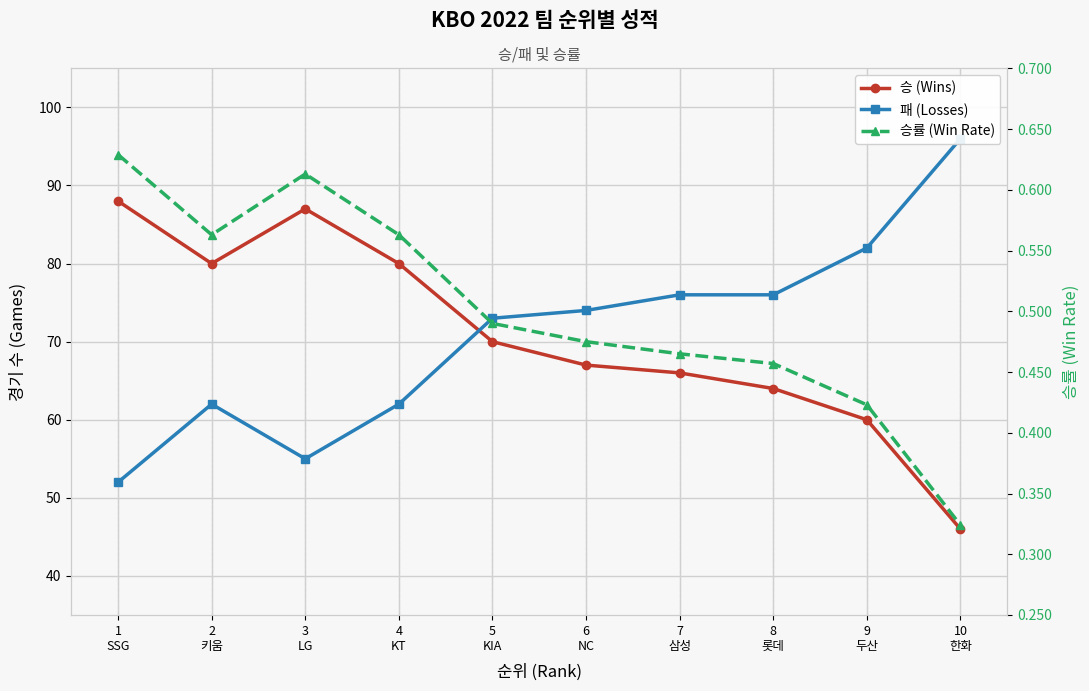

At which label does 승 (Wins) reach its minimum?

10
한화